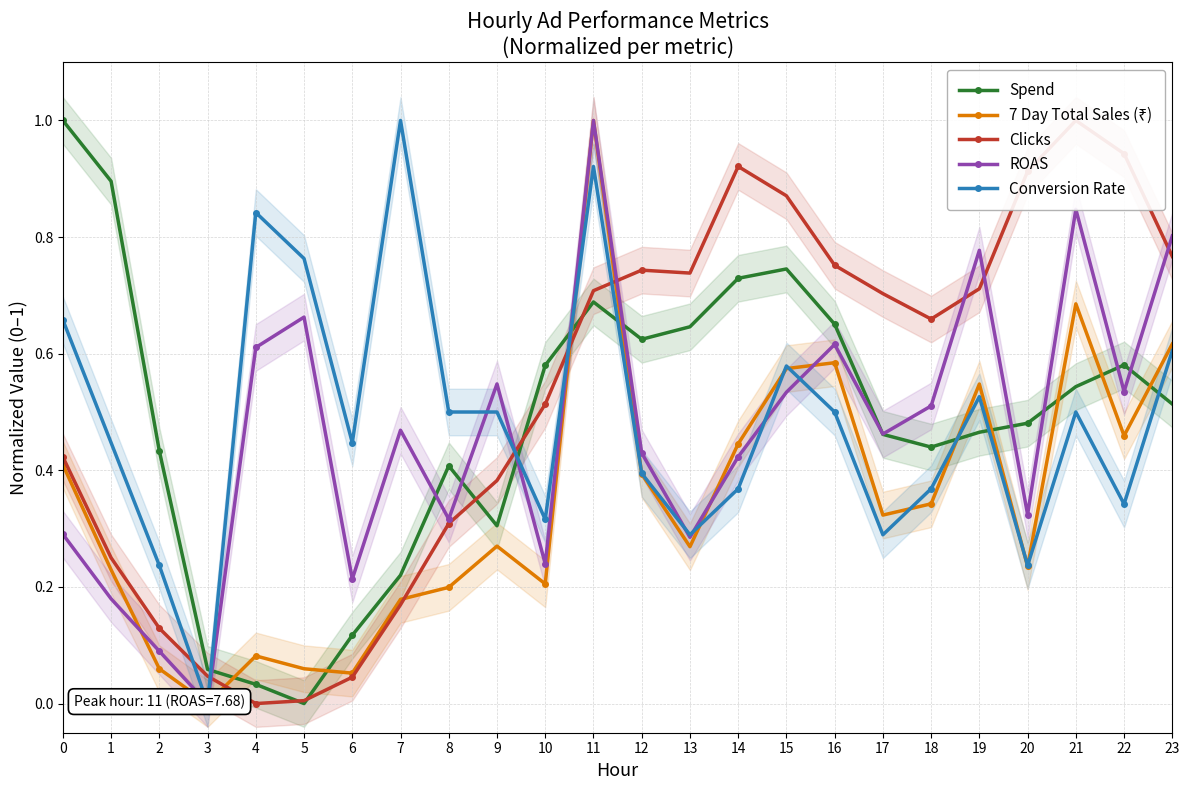

What is the sum of all Spend values?

11.6